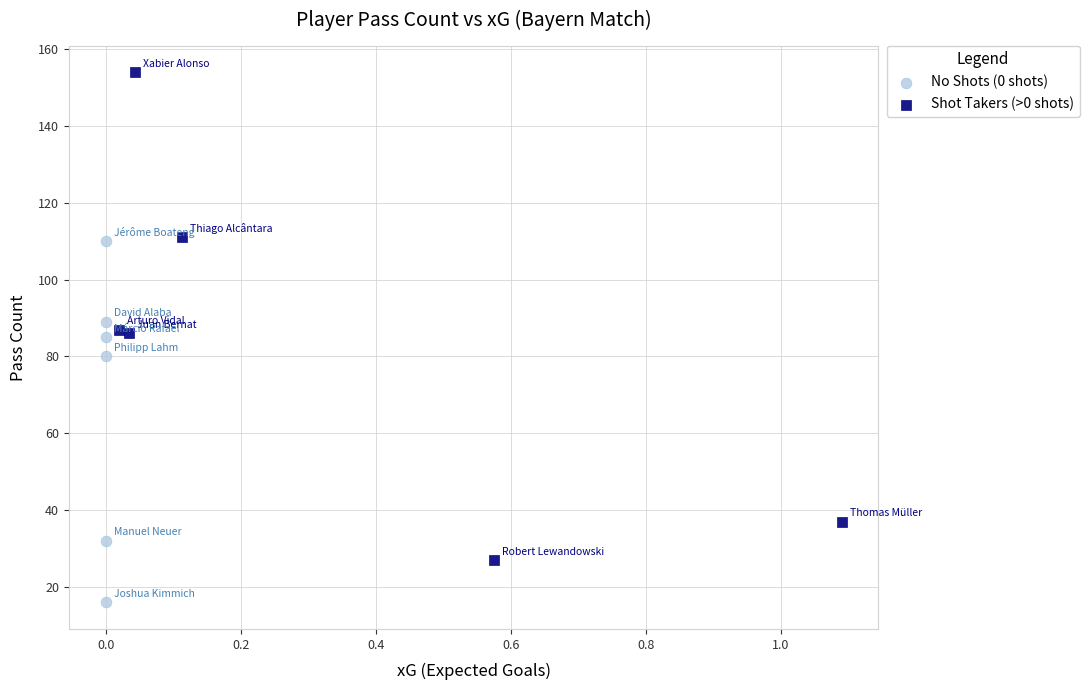

Which series reaches the maximum Y coordinate?

Shot Takers (>0 shots)